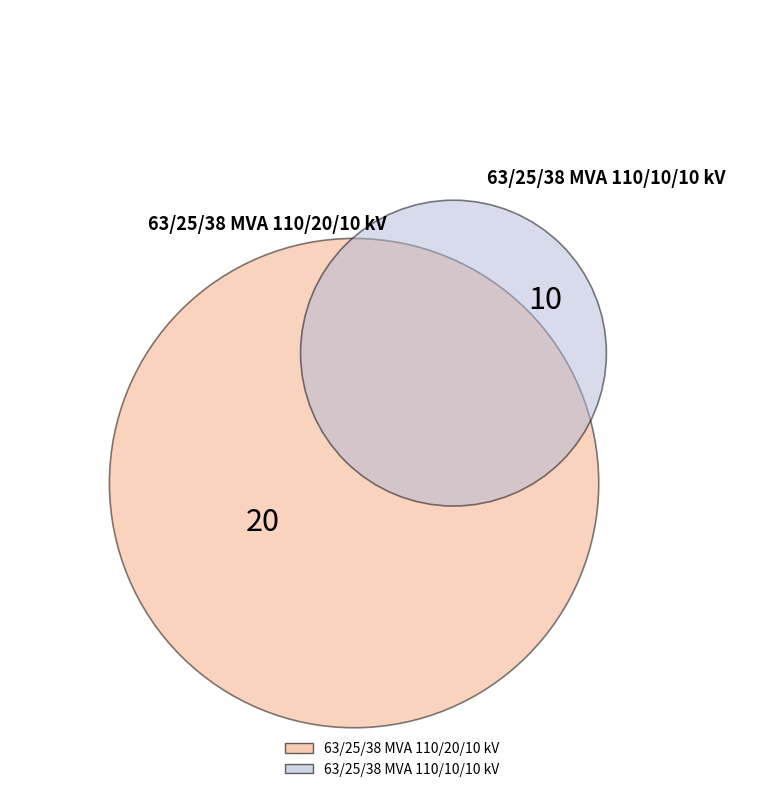

Approximately how many times larger is the value at 63/25/38 MVA 110/20/10 kV compared to 63/25/38 MVA 110/10/10 kV?

2.0